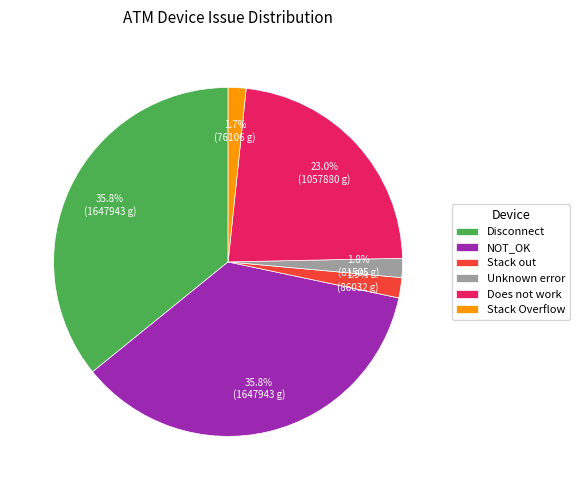

What is the ratio of the value at Stack out to the value at Stack Overflow?

1.1